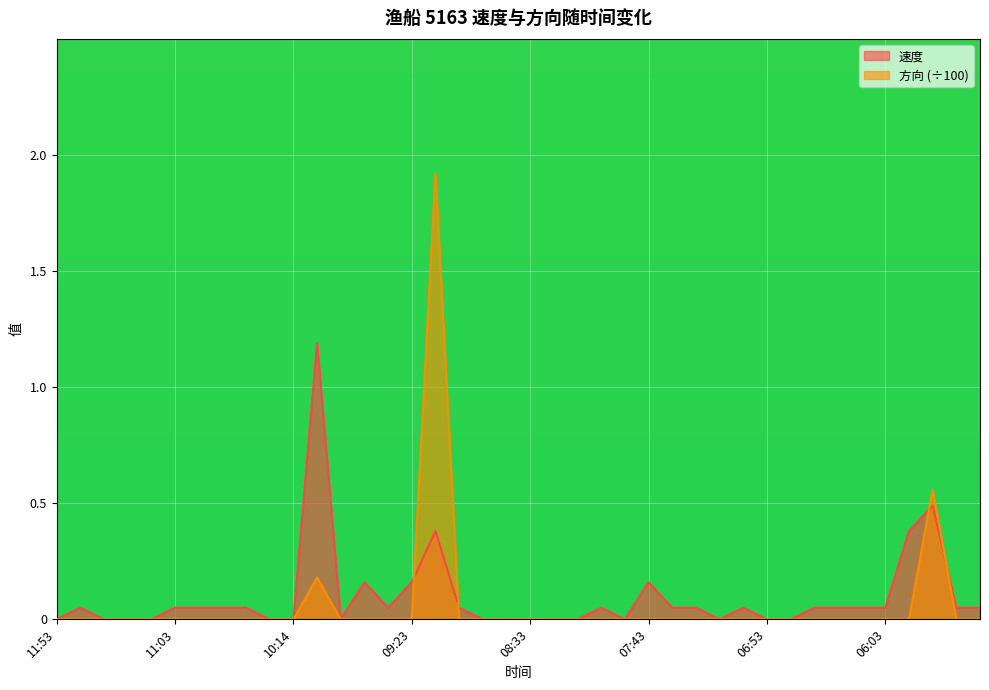

Which series has the largest range (max minus min)?

方向 (÷100)